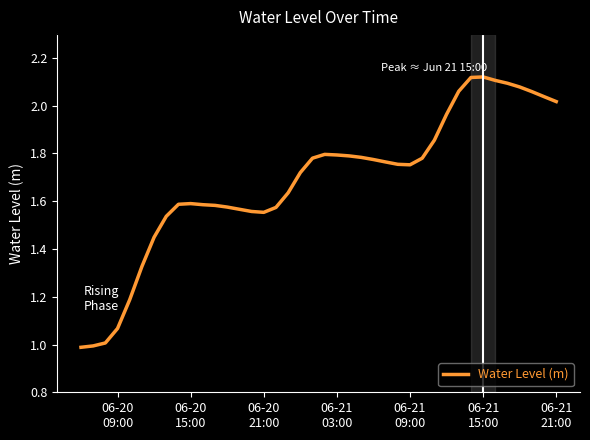

What is the minimum value shown in the chart?

1.0